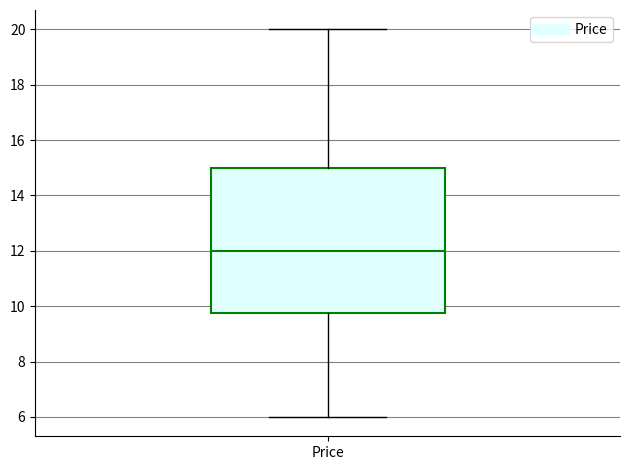

Read this box plot against the y-axis: the position of the median line, the range covered by the box, and the ends of both whiskers. The values are not printed on the chart, so give them approximately, as read against the axis.

median 12.0, box 9.8 to 15.0, whiskers 6.0 to 20.0